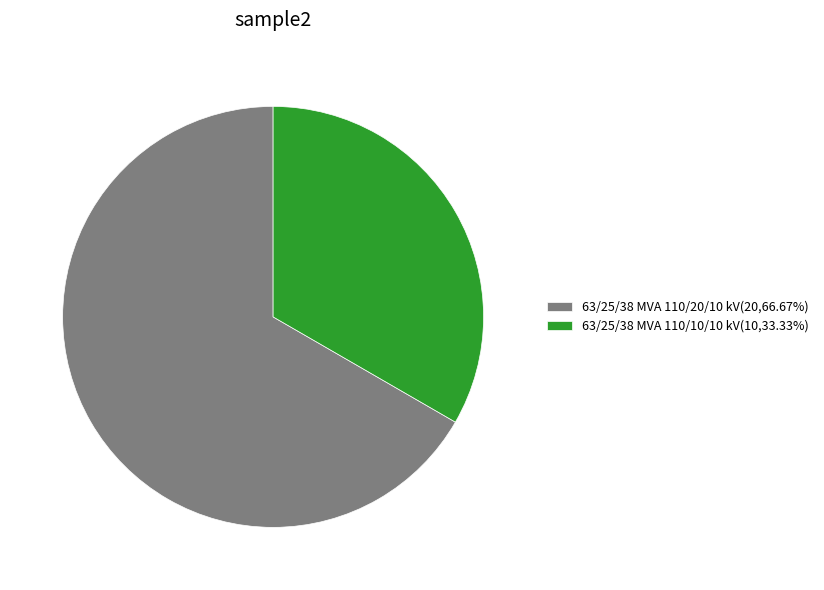

The 63/25/38 MVA 110/10/10 kV slice represents 41% of the pie. True or false?

False